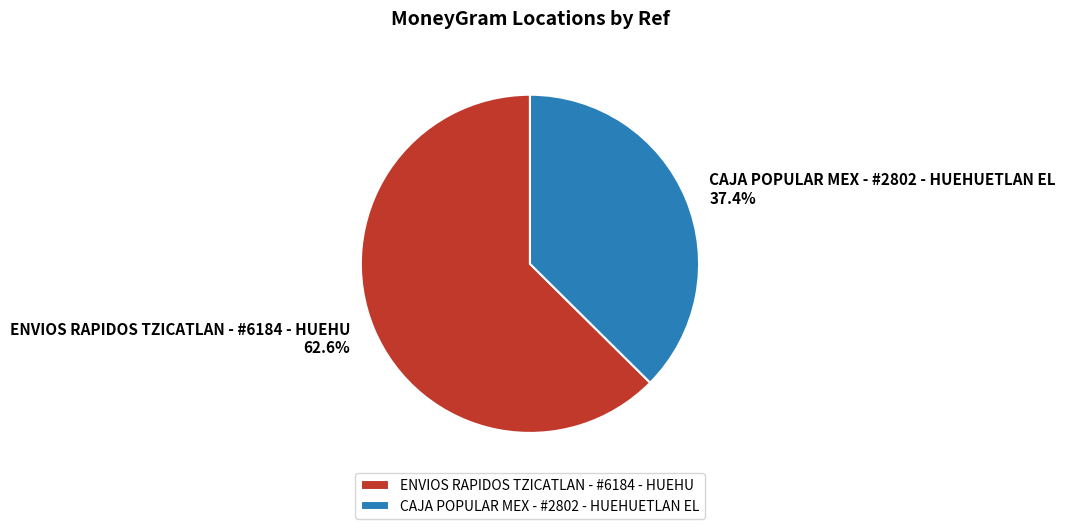

Rank the categories by value from lowest to highest.

CAJA POPULAR MEX - #2802 - HUEHUETLAN EL, ENVIOS RAPIDOS TZICATLAN - #6184 - HUEHU